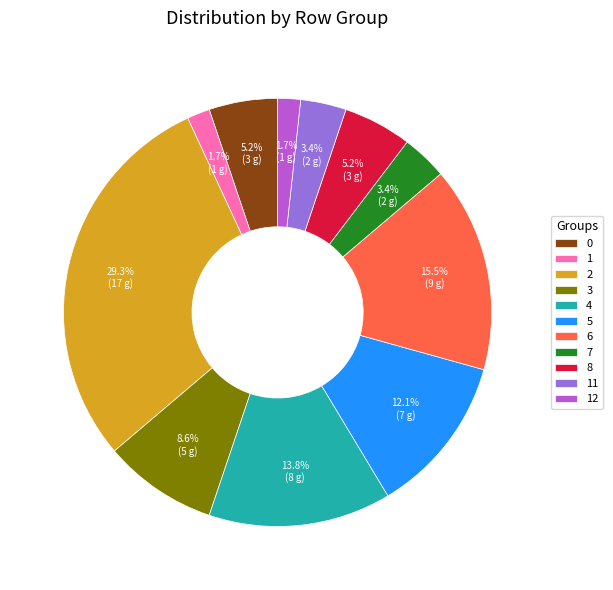

To the nearest percent, what is the combined percentage of 3 and 2?

38%